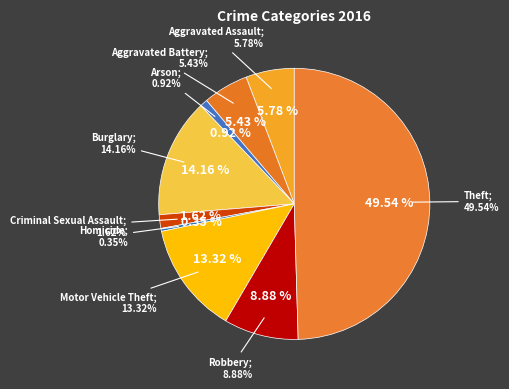

Is it true that Motor Vehicle Theft is 13% of the pie?

True